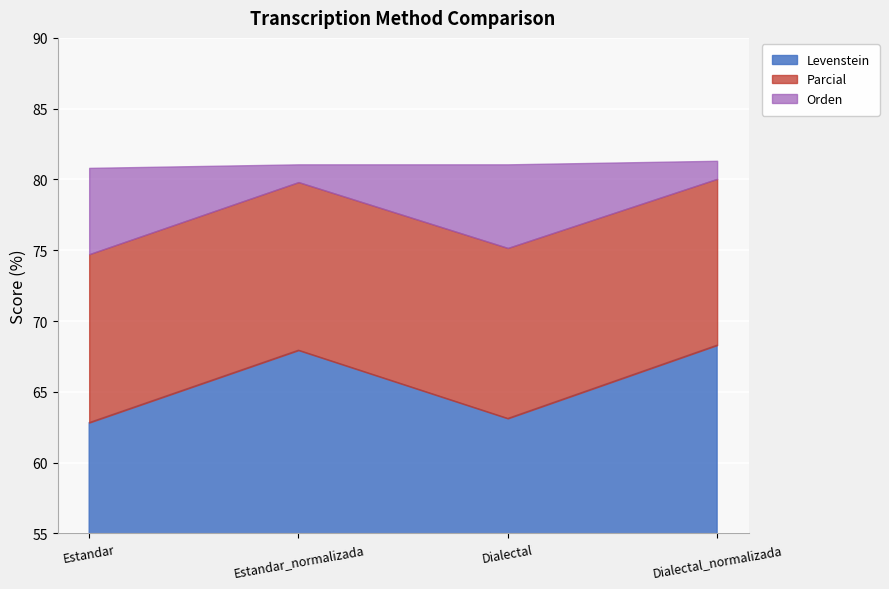

How many distinct data groups are displayed?

3